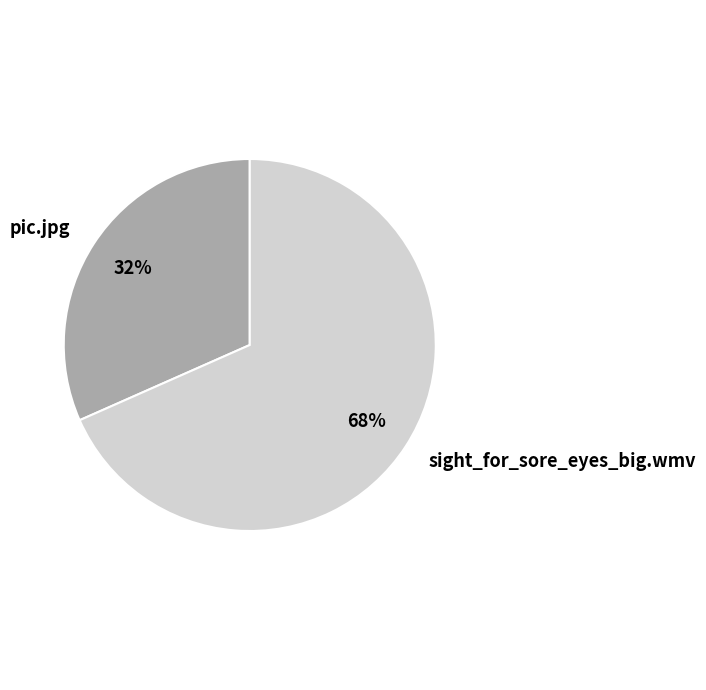

What percentage is the pic.jpg slice, to the nearest percent?

32%